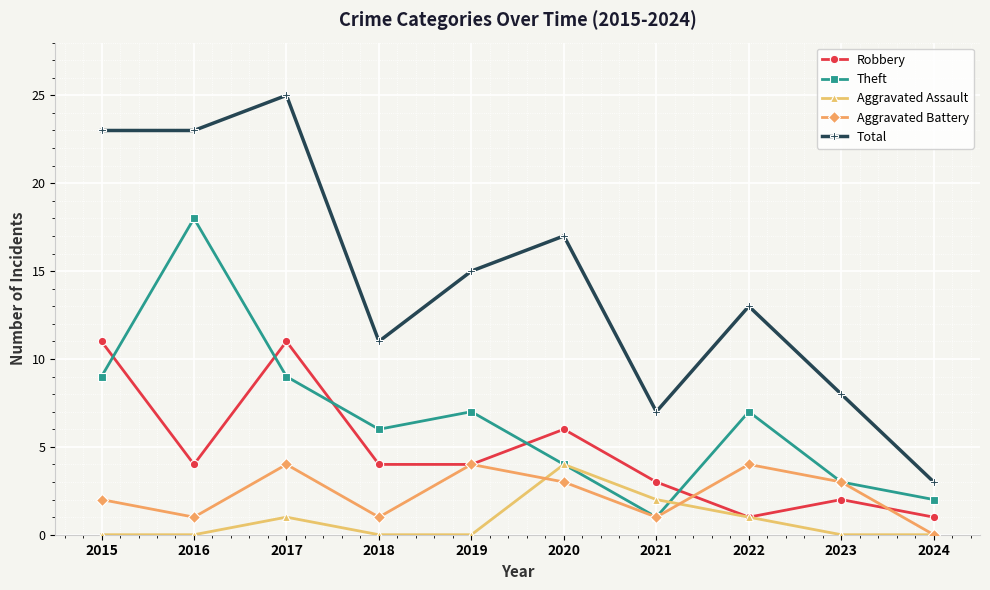

How many data points in Aggravated Battery are less than 3?

5